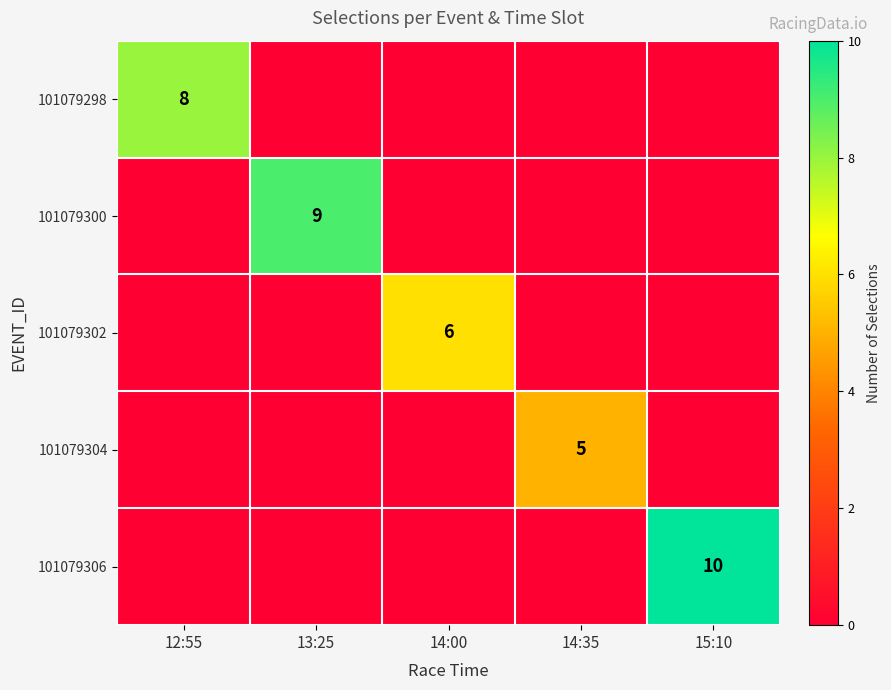

Is the value of 101079306 at 15:10 greater than the value of 101079298 at 12:55?

Yes